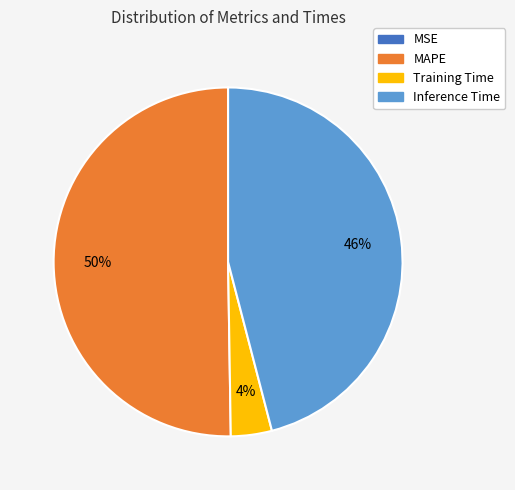

To the nearest percent, what is the difference between the largest and smallest slice percentages?

50%